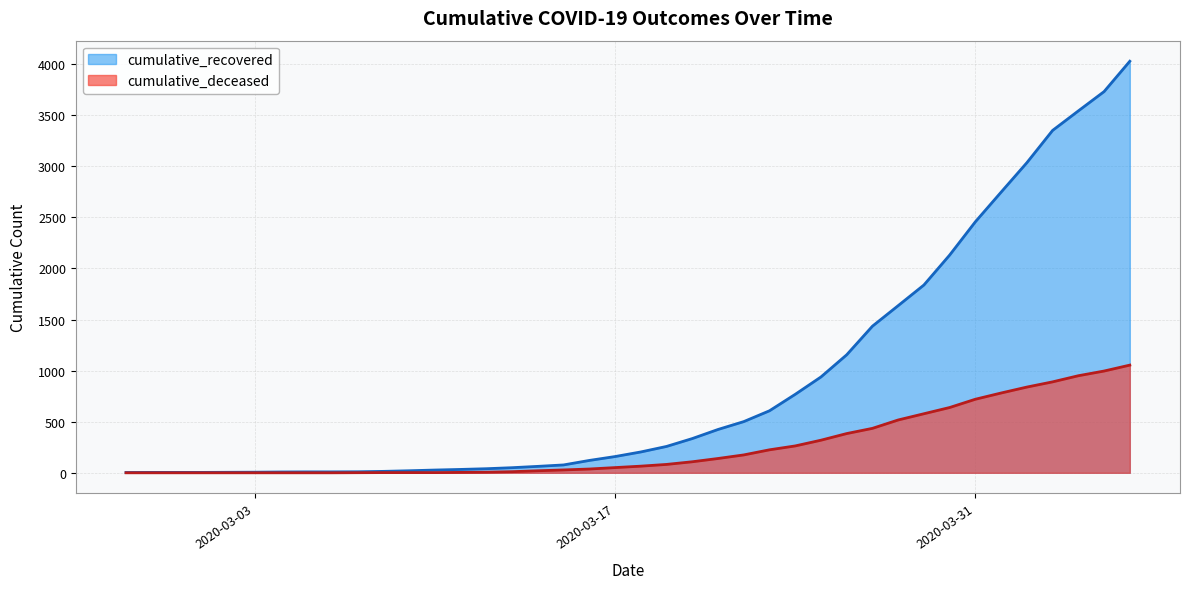

What is the difference between the cumulative_recovered values at 2020-03-26 and 2020-04-03?

2196